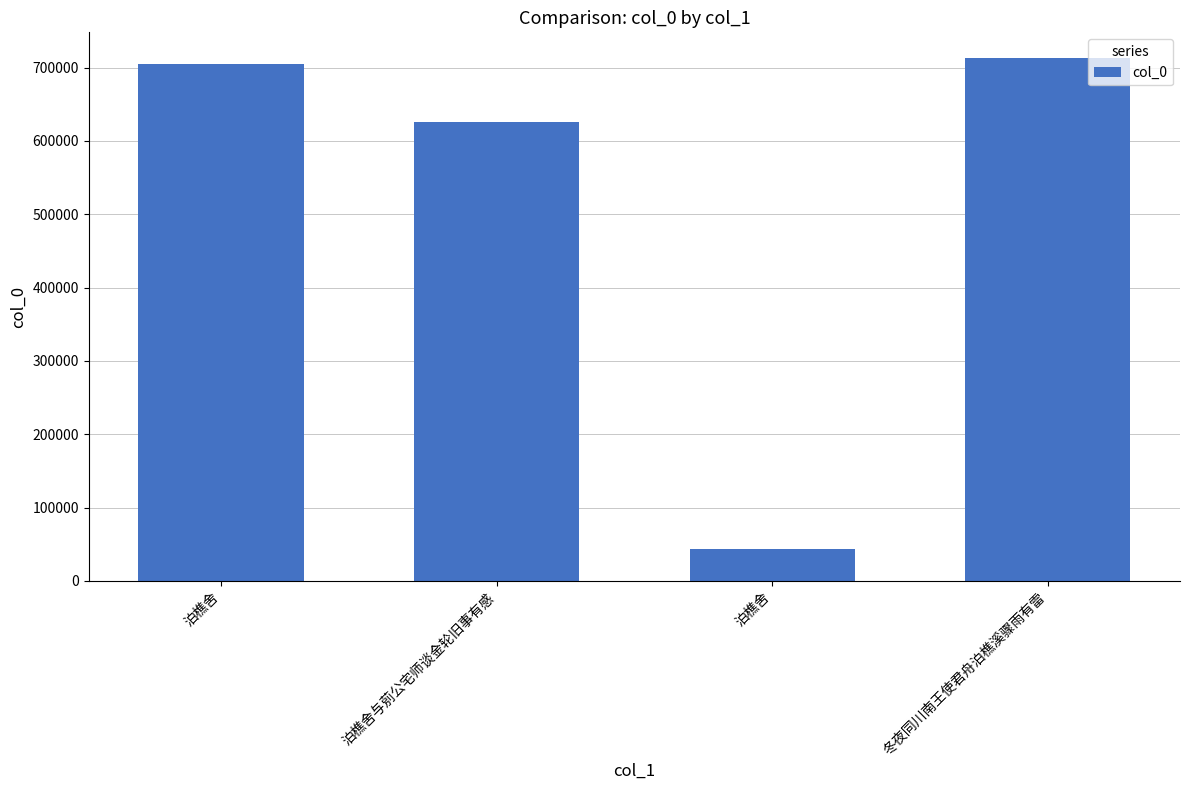

Reading left to right, list all the values displayed in this chart.

705346	625210	43737	712340